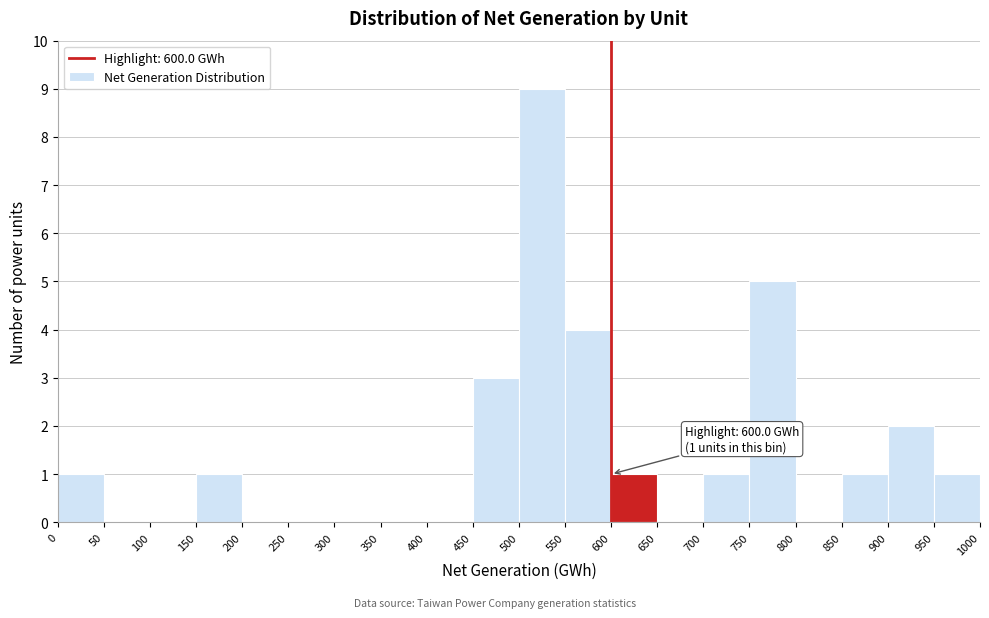

Which range on the x-axis has the tallest bar?

500 to 550